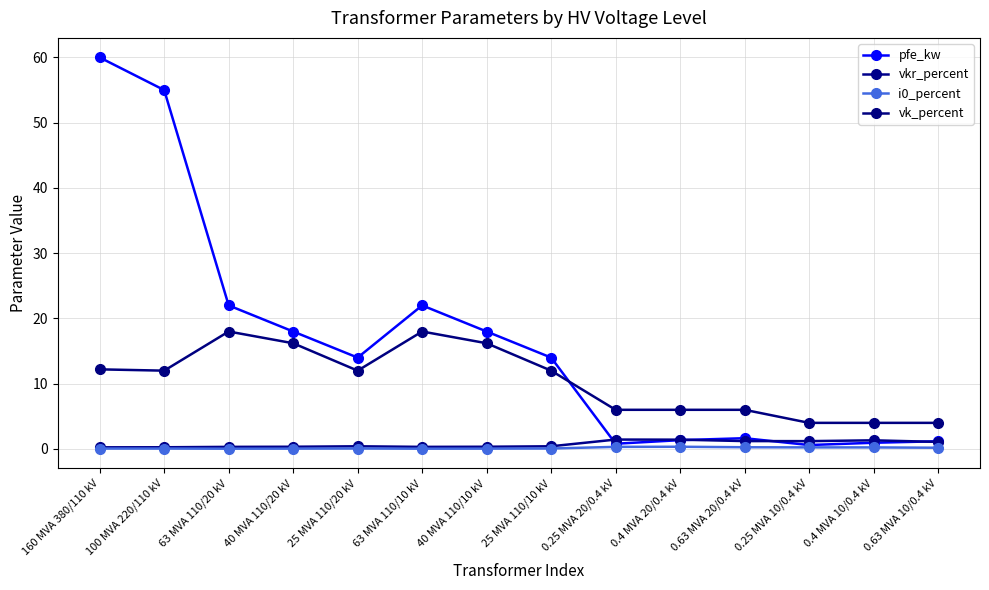

Where is the first local maximum for i0_percent?

25 MVA 110/20 kV